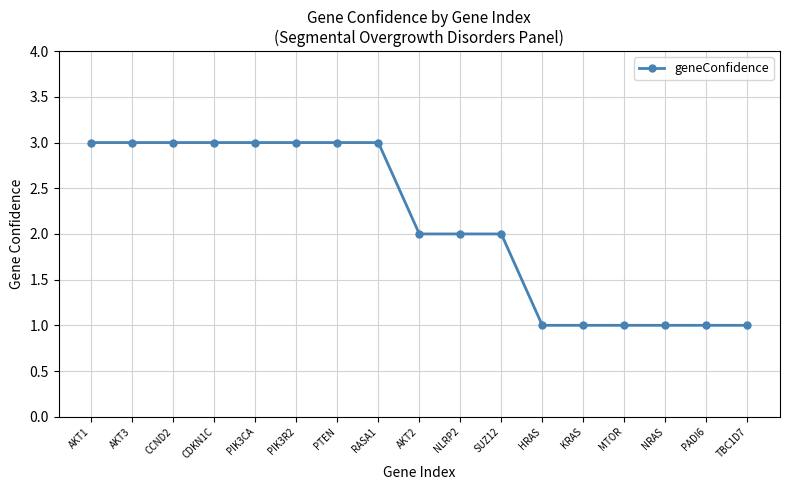

What position from the right is AKT2?

9